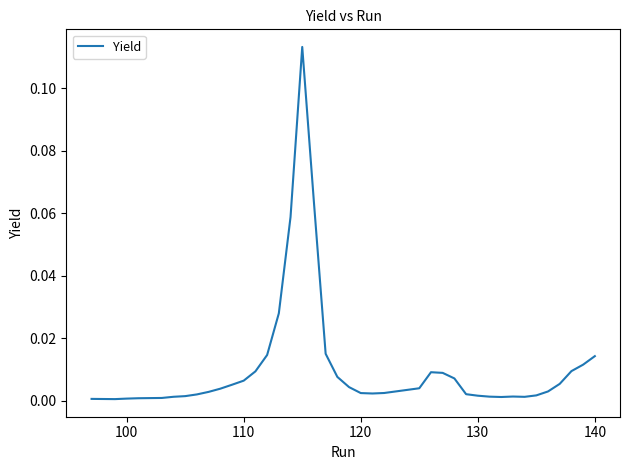

Which label corresponds to the smallest value in the chart?

100